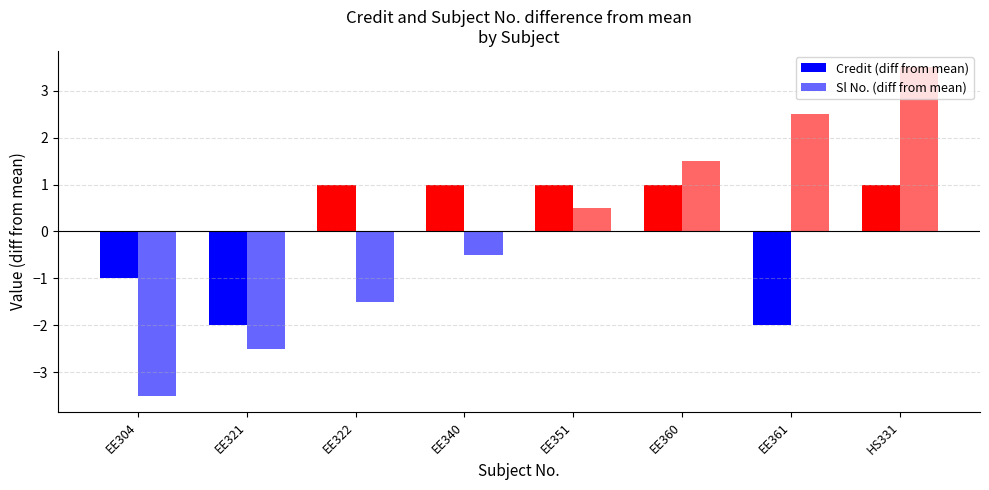

What is the maximum value for Credit (diff from mean)?

1.0